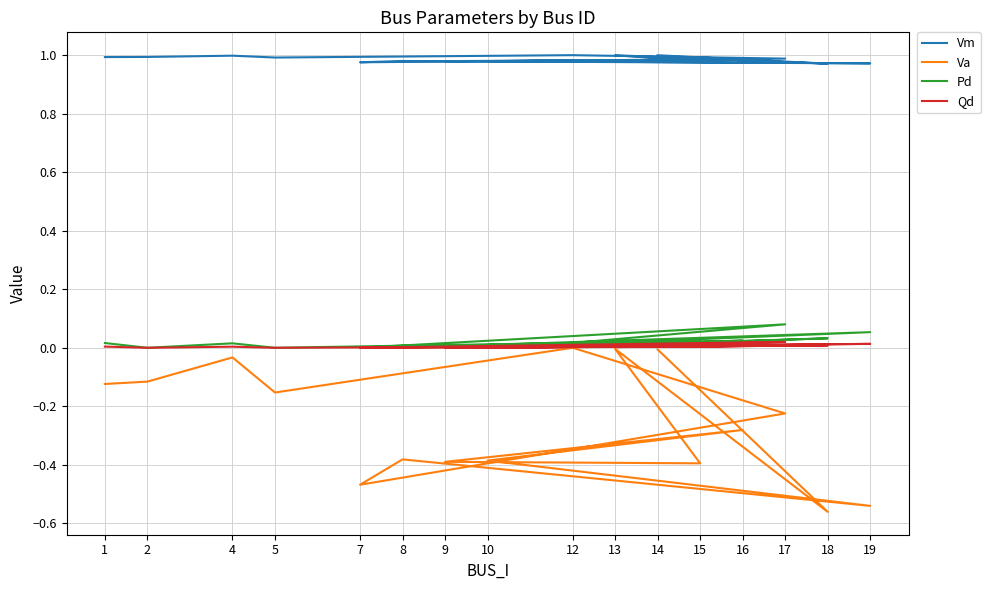

Which series has the widest spread of values?

Va